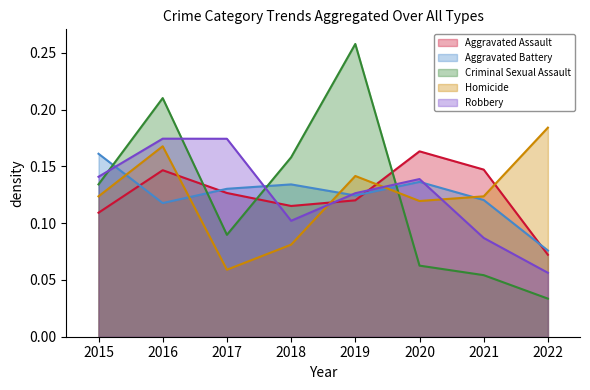

List the series in order of their peak value, lowest first.

Aggravated Battery, Aggravated Assault, Robbery, Homicide, Criminal Sexual Assault